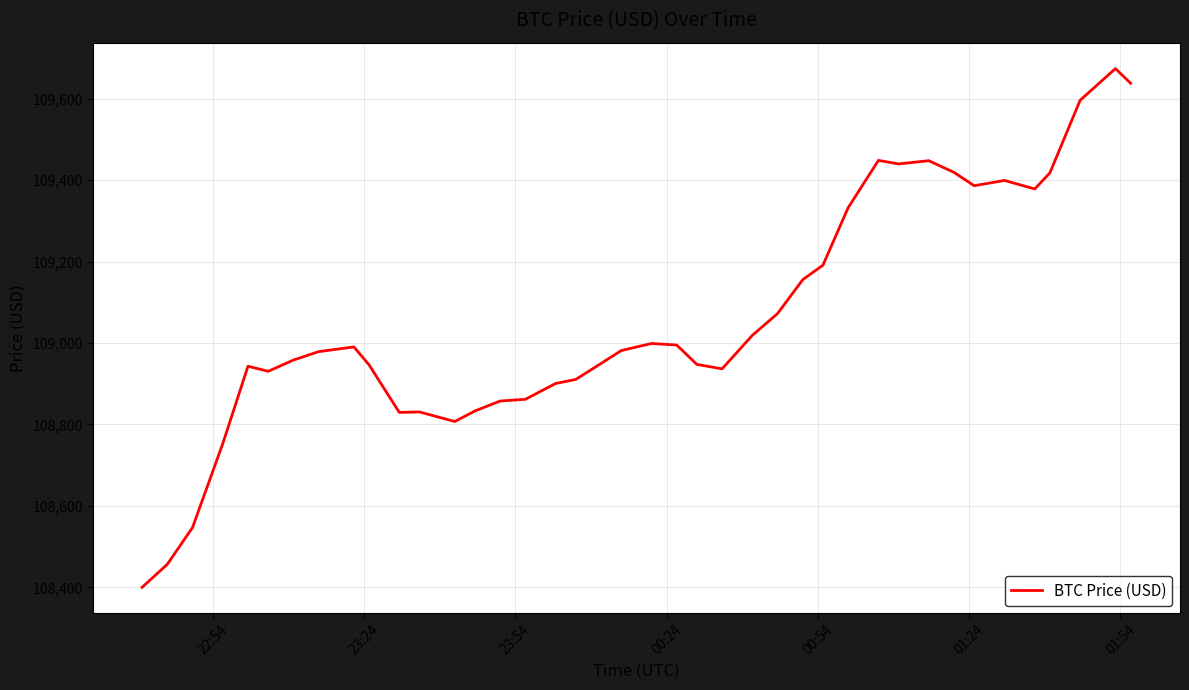

What is the minimum value shown in the chart?

108400.0